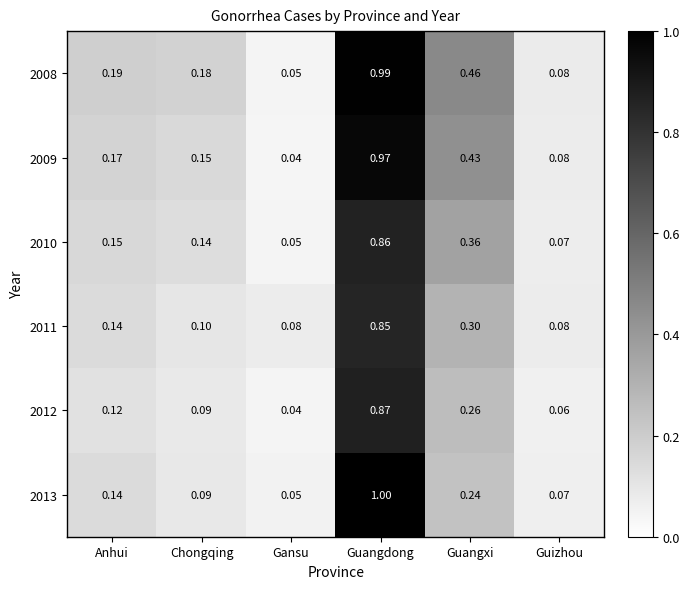

List the labels in order of 2012 value, largest first.

Guangdong, Guangxi, Anhui, Chongqing, Guizhou, Gansu